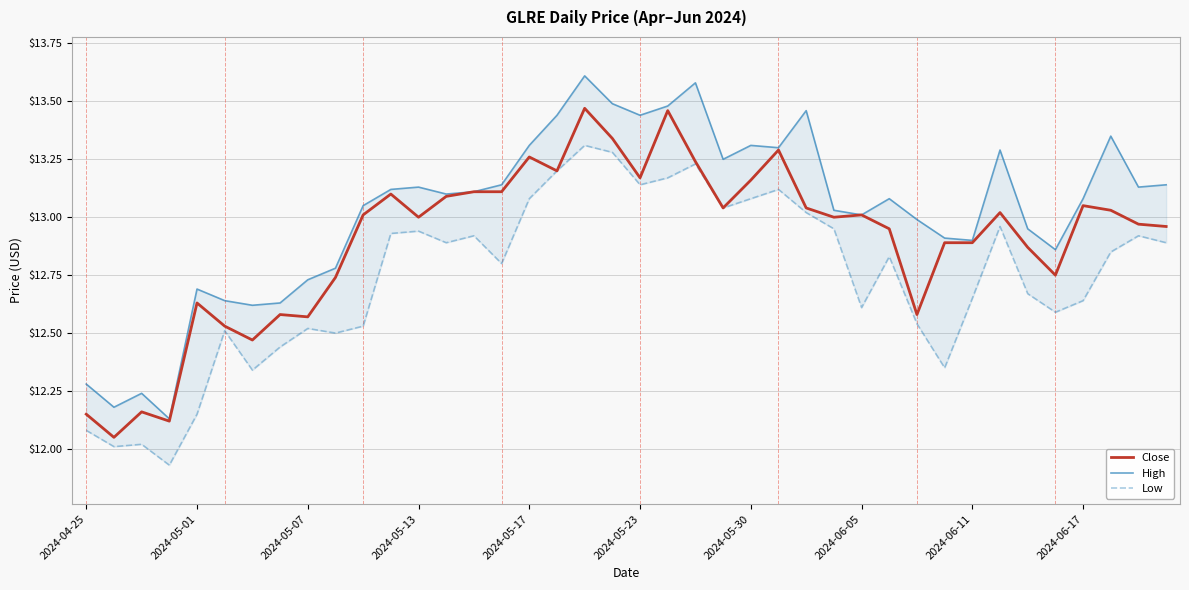

The Close series shows 18.2 at 2024-04-25. True or false?

False